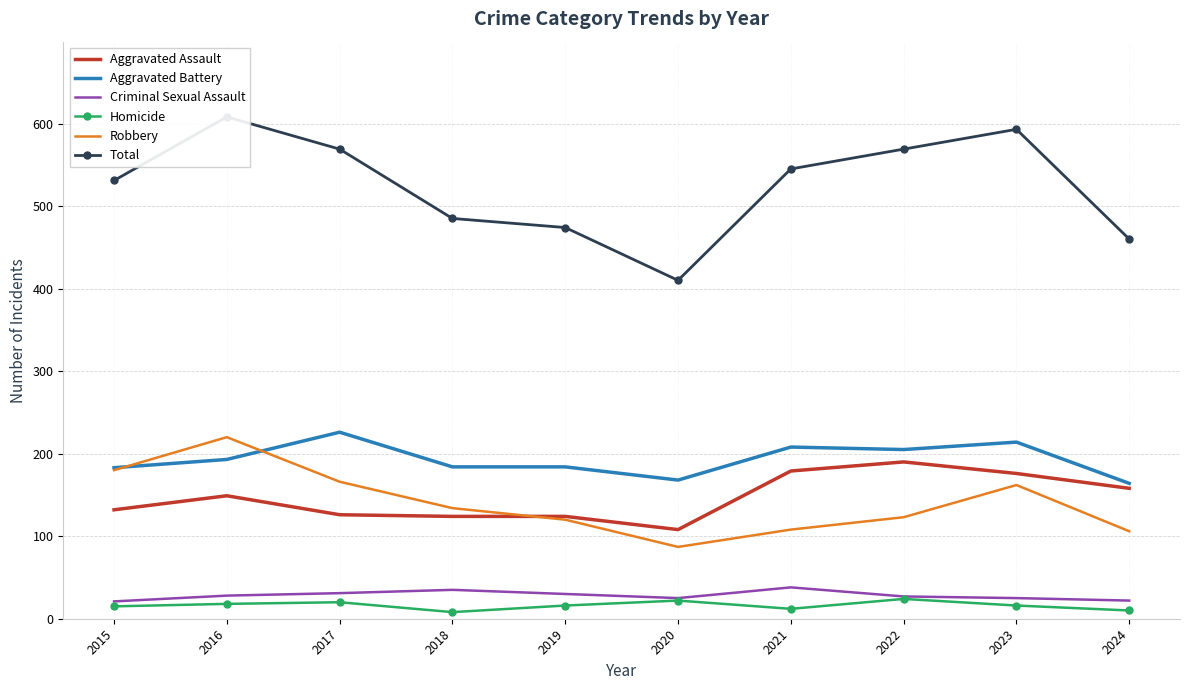

Rank the series by their maximum value, from lowest to highest.

Homicide, Criminal Sexual Assault, Aggravated Assault, Robbery, Aggravated Battery, Total